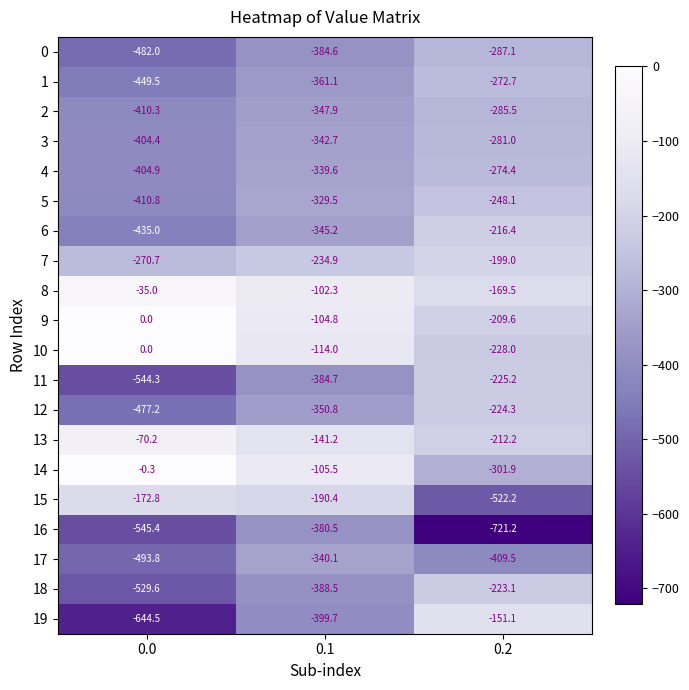

Which series has the largest total across all categories?

8